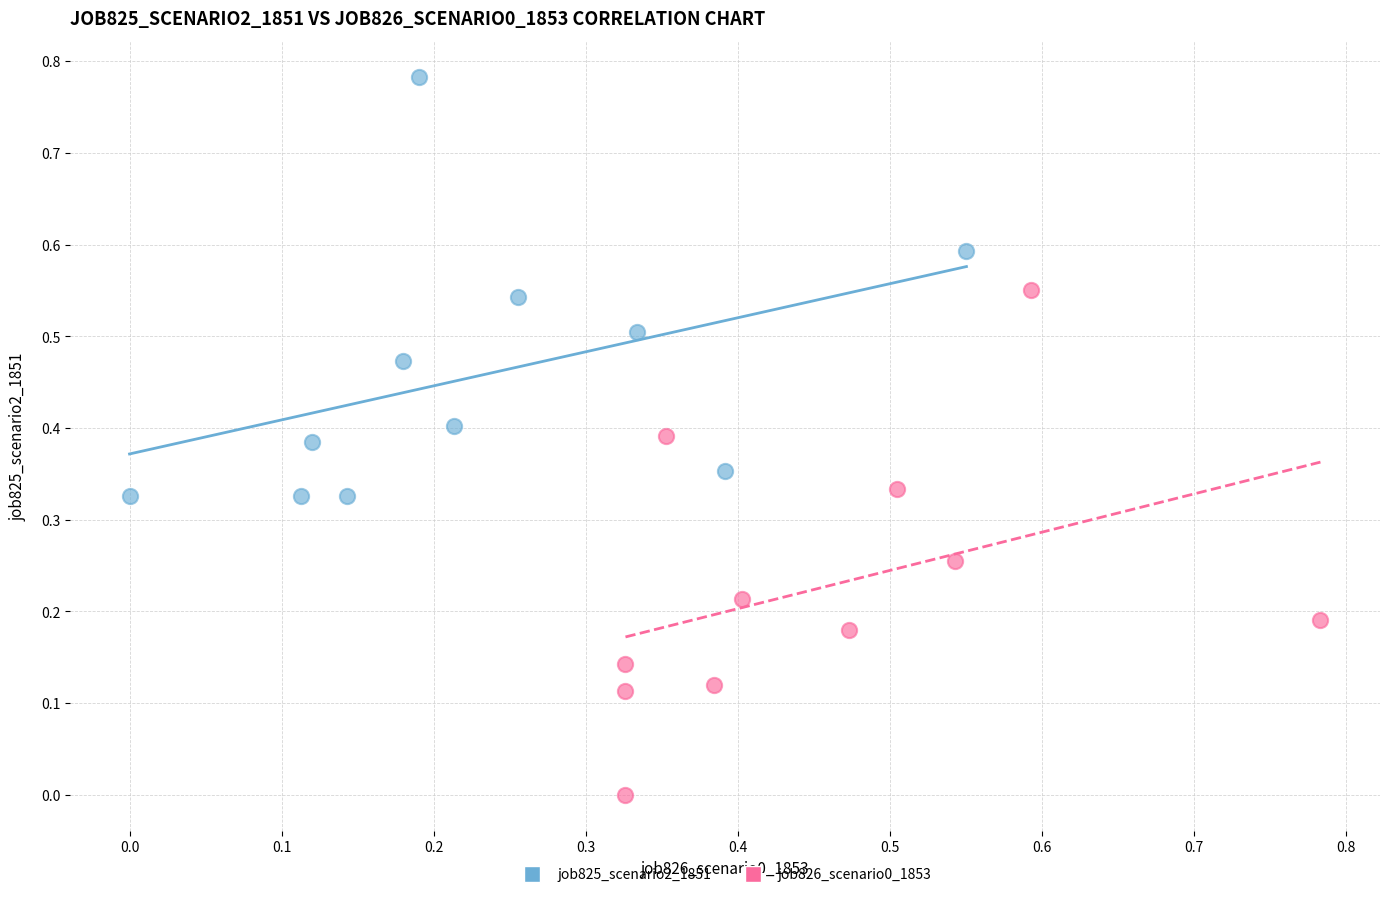

Which series contains the highest Y value?

job825_scenario2_1851